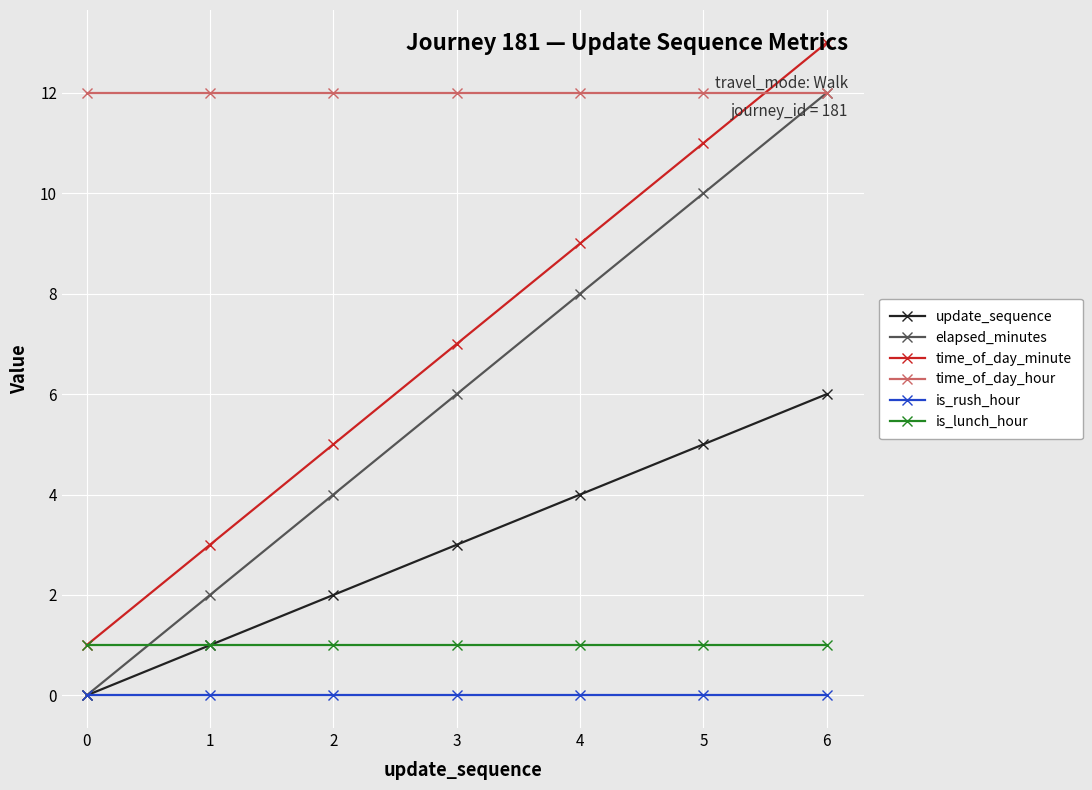

What value does the update_sequence series have at 4?

4